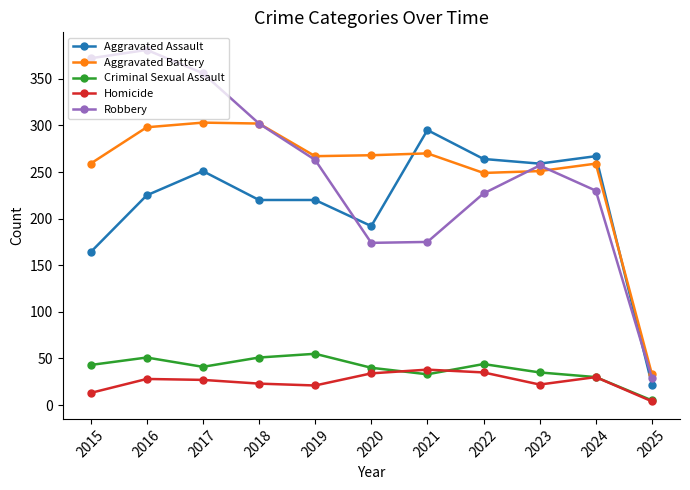

Read the Criminal Sexual Assault value at 2018.

51